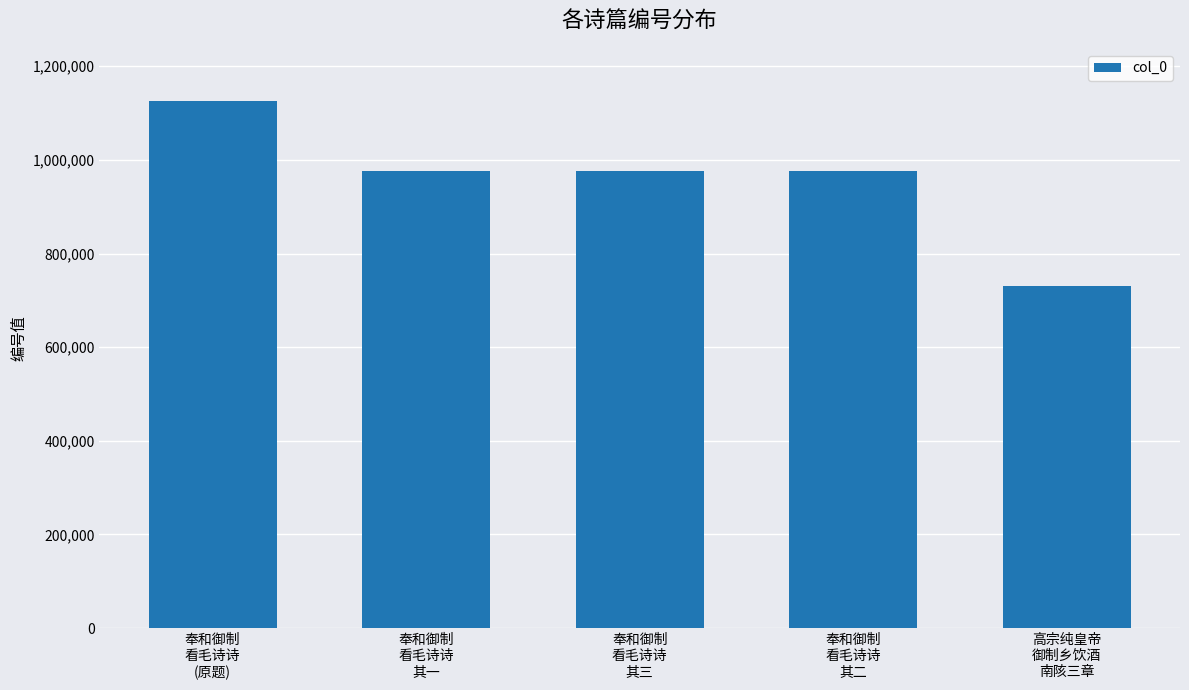

What is the sum of the values at 奉和御制
看毛诗诗
其一 and 奉和御制
看毛诗诗
其三?

1953252